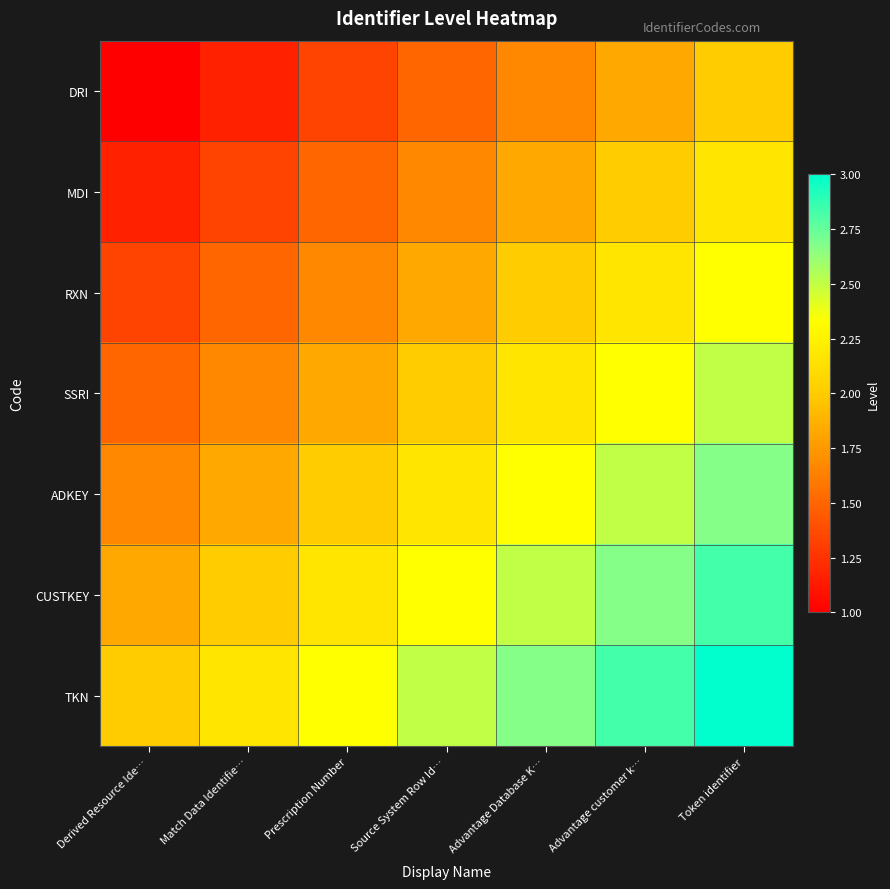

At which category does the chart reach its minimum across all series?

Derived Resource Ide…